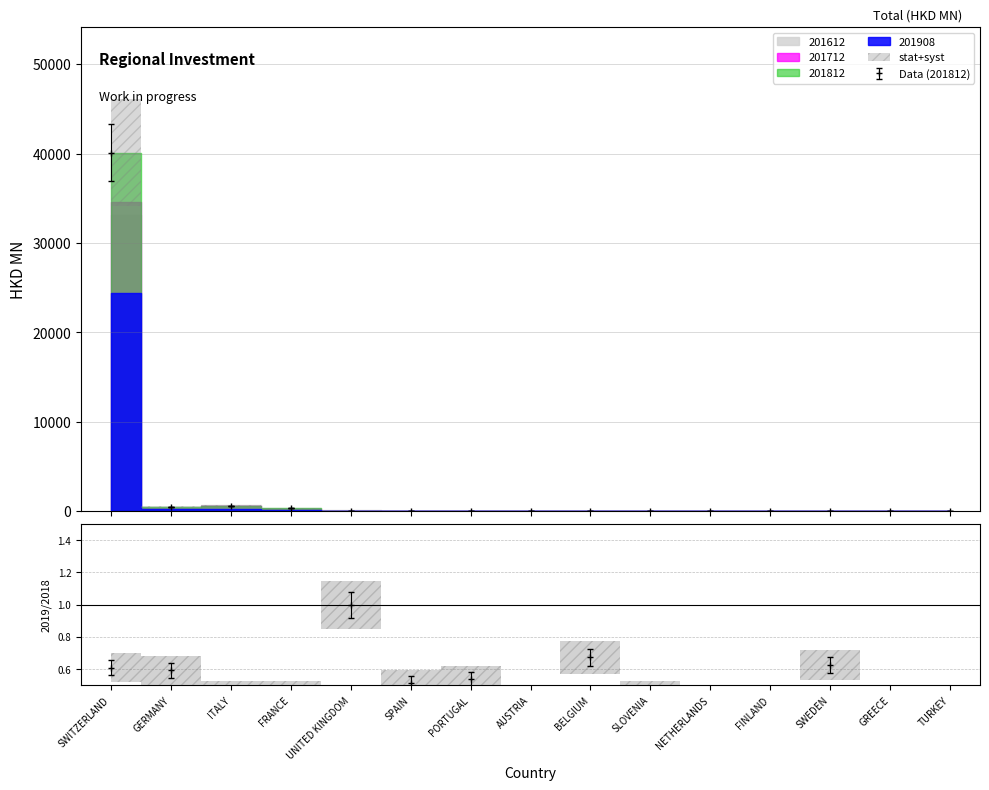

In 201712, how many points are lower than both neighbors (excluding endpoints)?

5